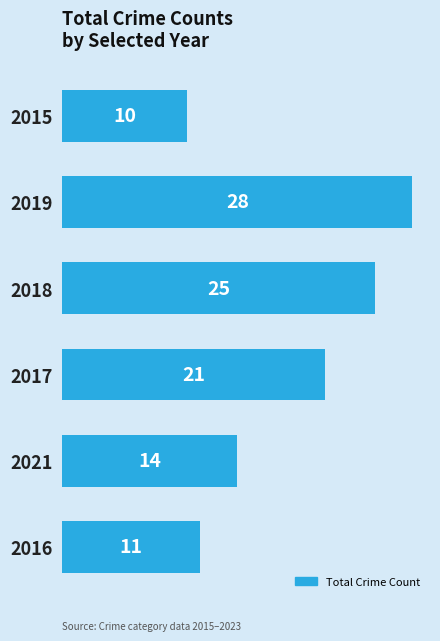

What value does the data have at 2015, to the nearest 10?

10